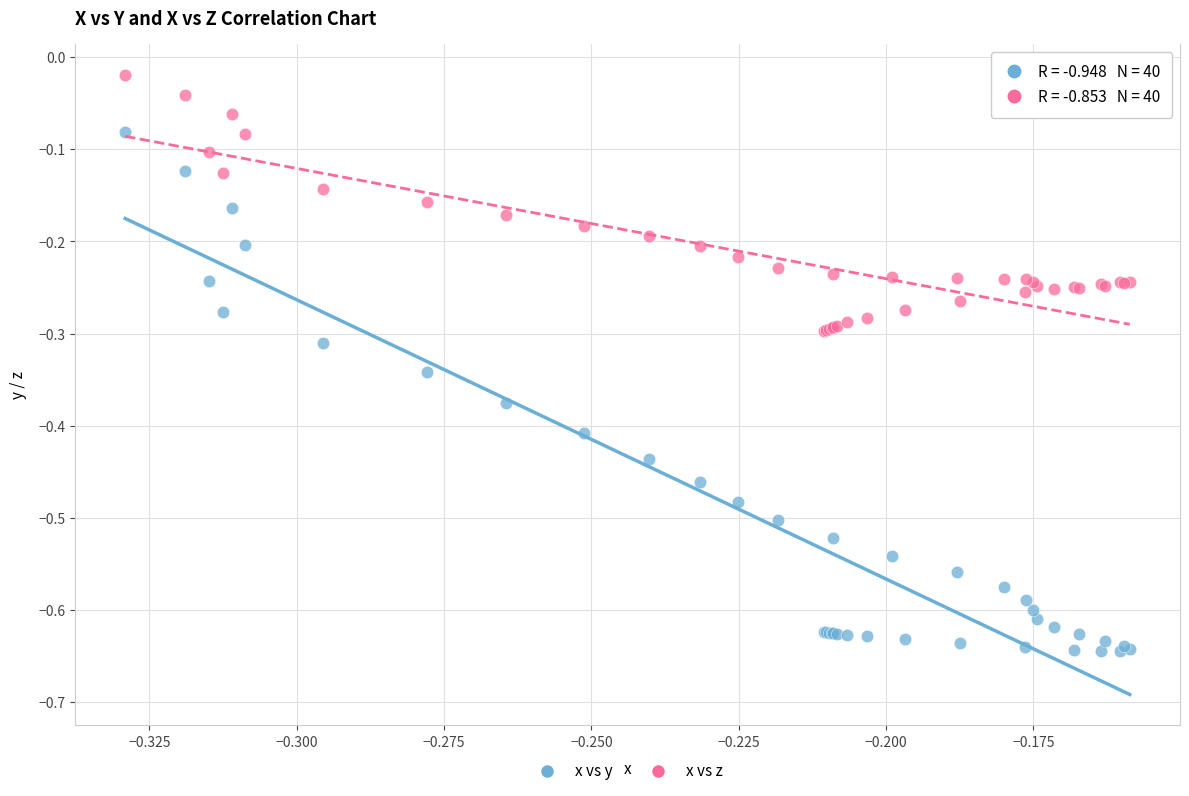

Which series contains the lowest Y value?

x vs y